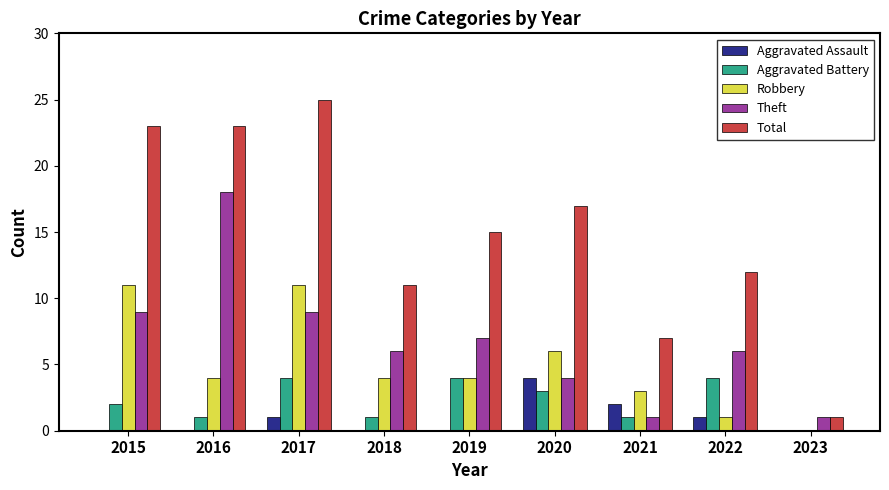

What is the sum of the Aggravated Battery values at 2021 and 2015?

3